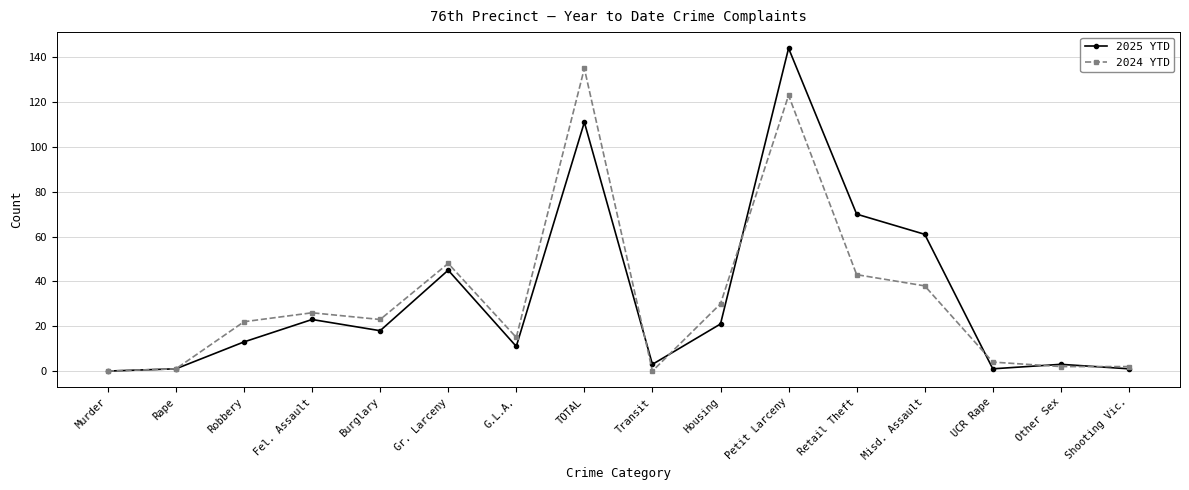

At which label is 2025 YTD closest to 72?

Retail Theft